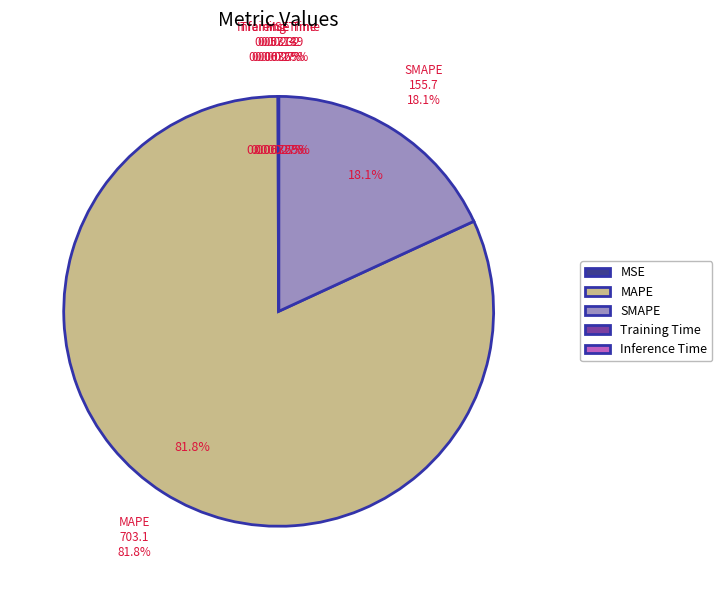

To the nearest percent, what is the combined percentage of SMAPE and Training Time?

18%